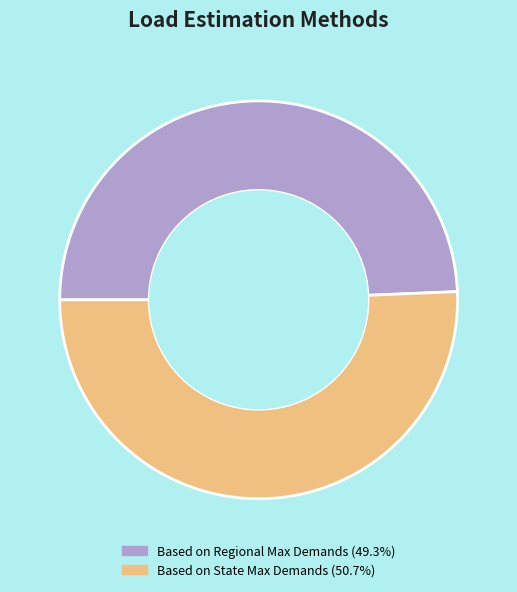

Is there any slice that represents more than half of the pie?

Yes